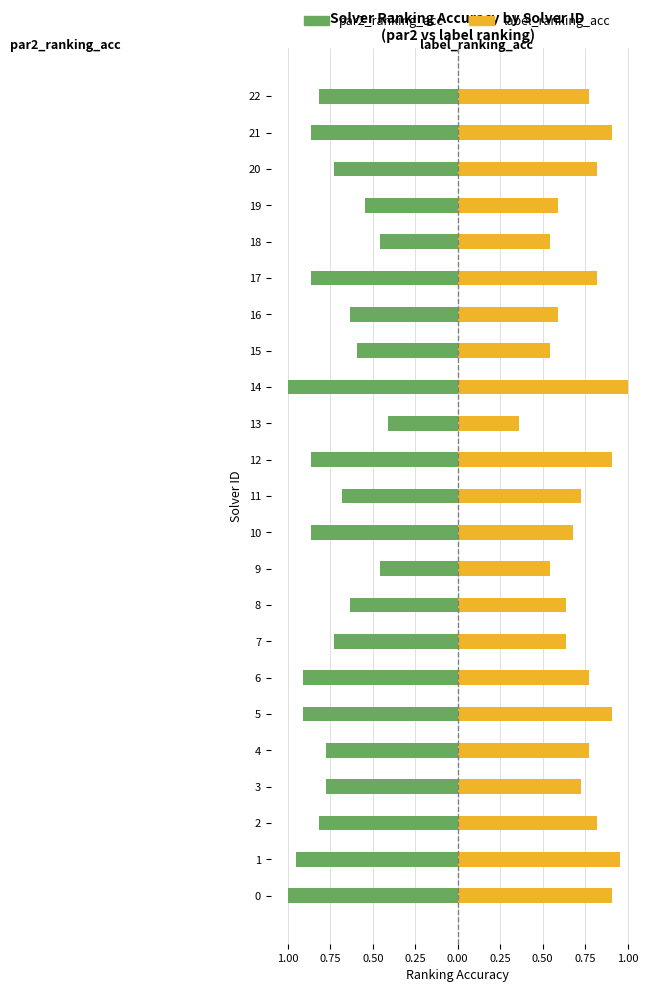

List the series in order of their peak value, highest first.

label_ranking_acc, par2_ranking_acc